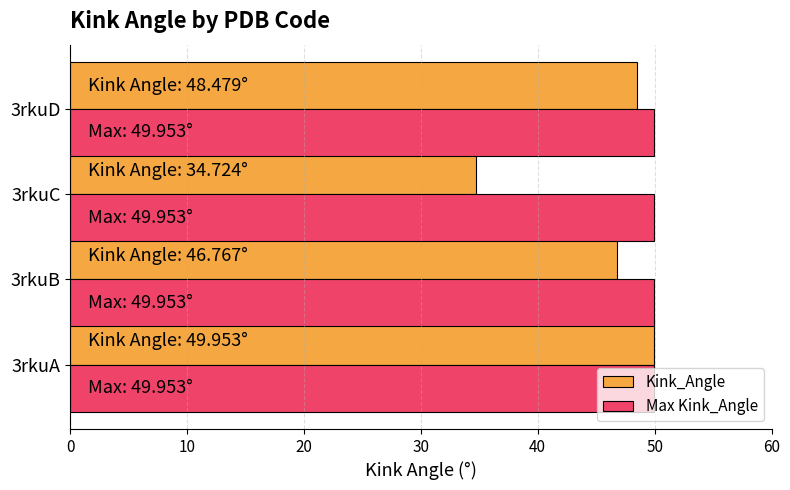

The value of Kink_Angle at 3rkuC is 7.1. True or false?

False